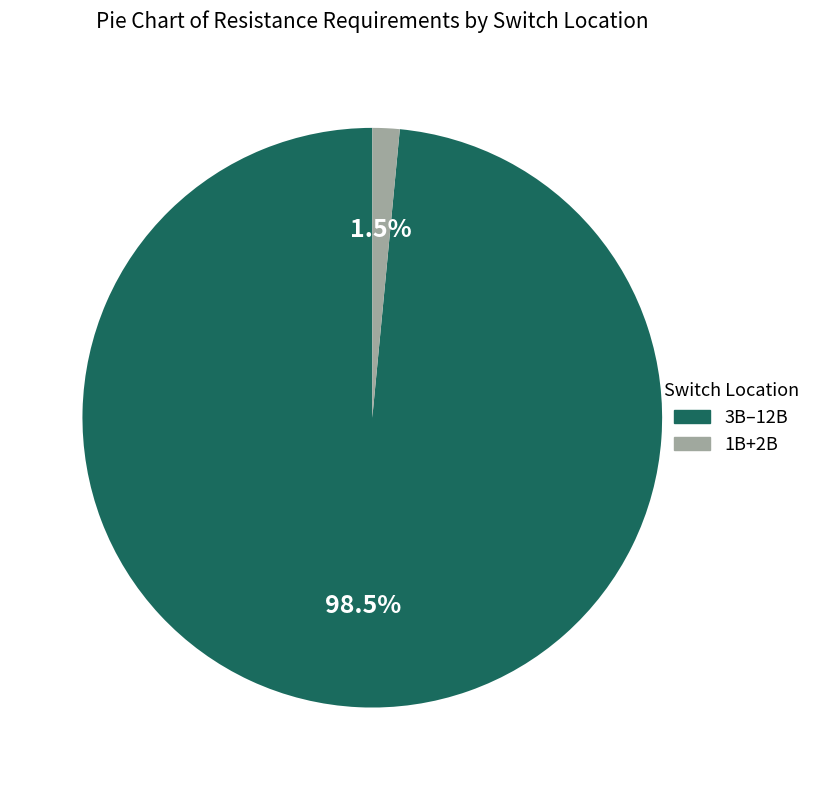

Rank the categories by value from lowest to highest.

1B+2B, 3B–12B